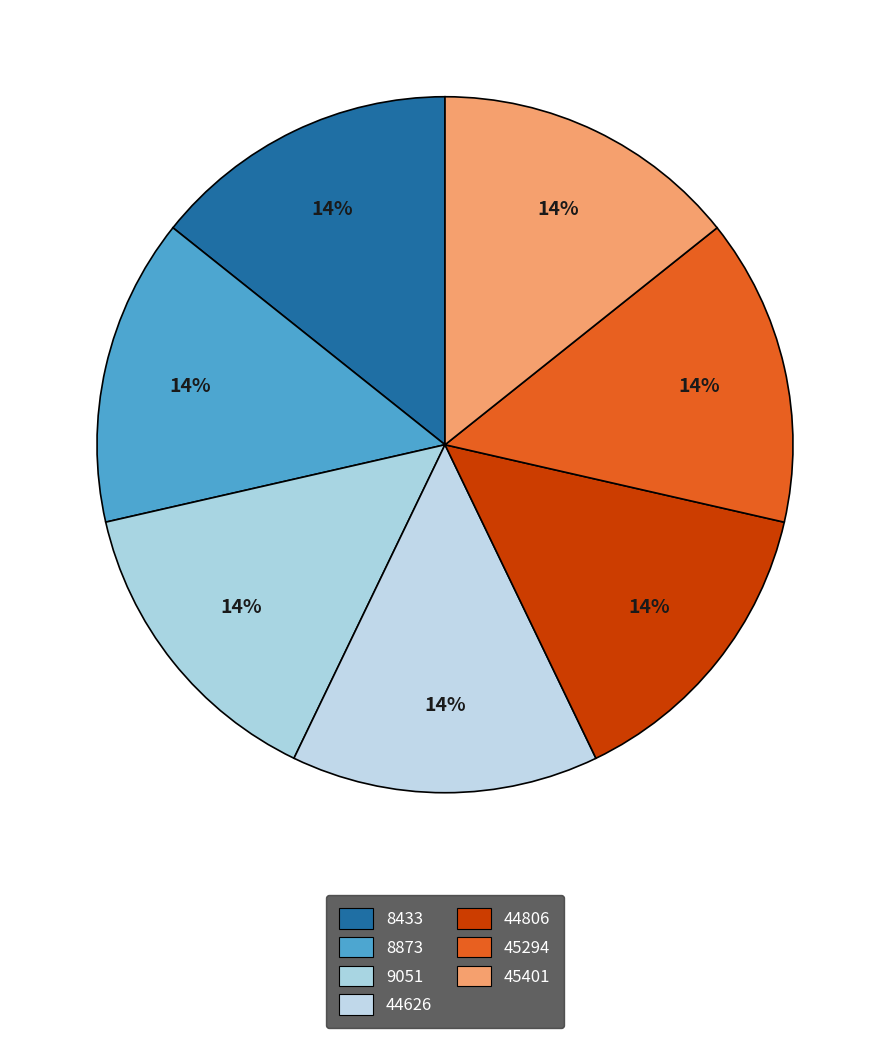

Is there any slice that represents more than half of the pie?

No